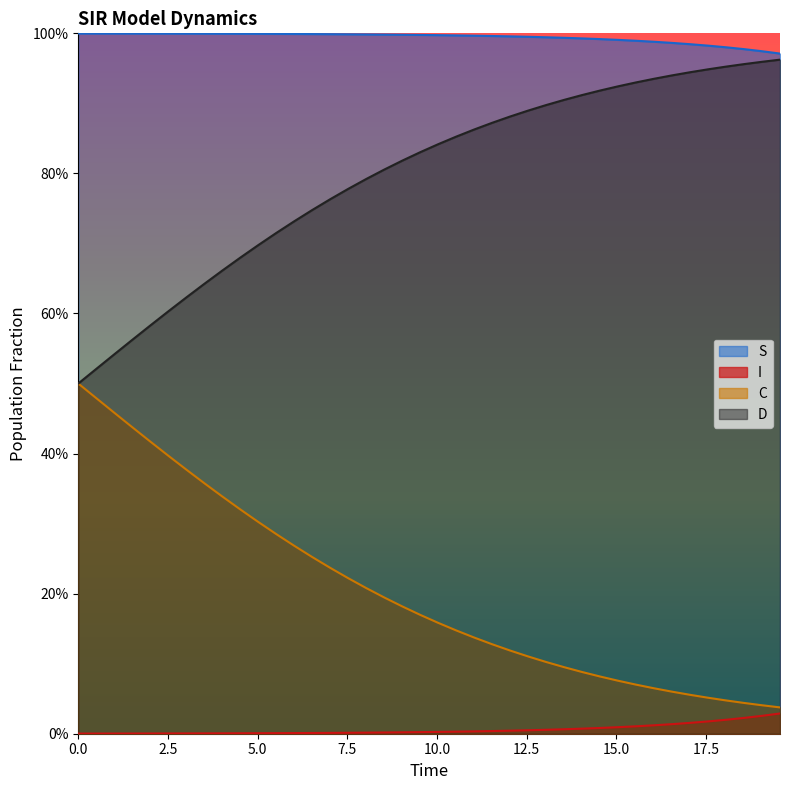

What are all the series names shown in the legend?

S, I, C, D